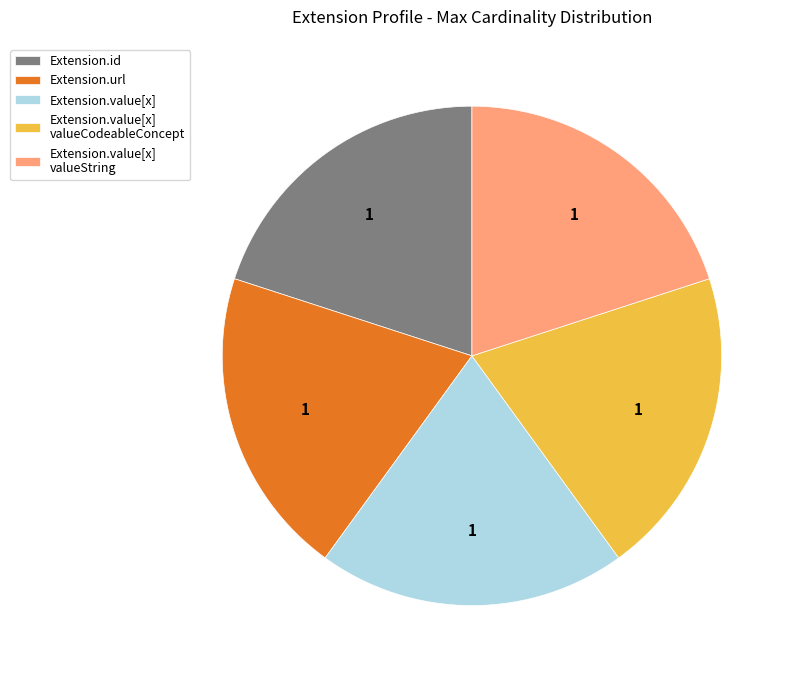

True or false: Extension.value[x] valueString accounts for 20% of the total.

True